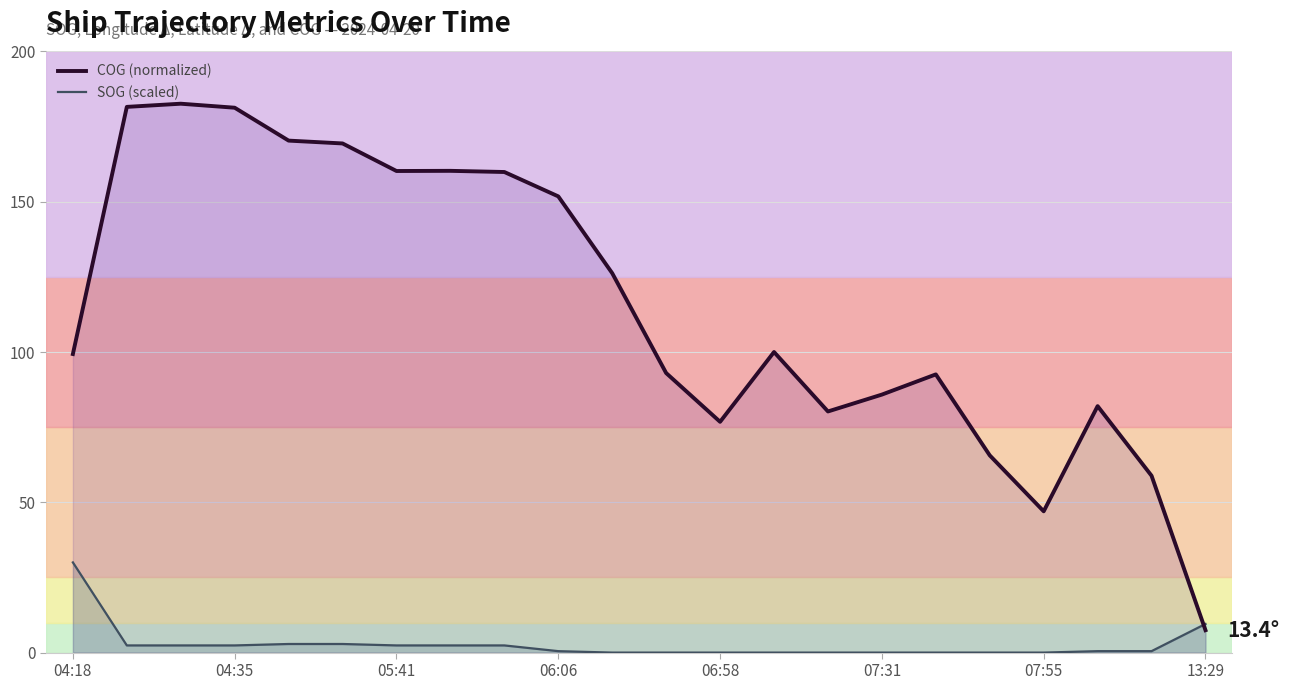

Which series has the widest spread of values?

COG (normalized)